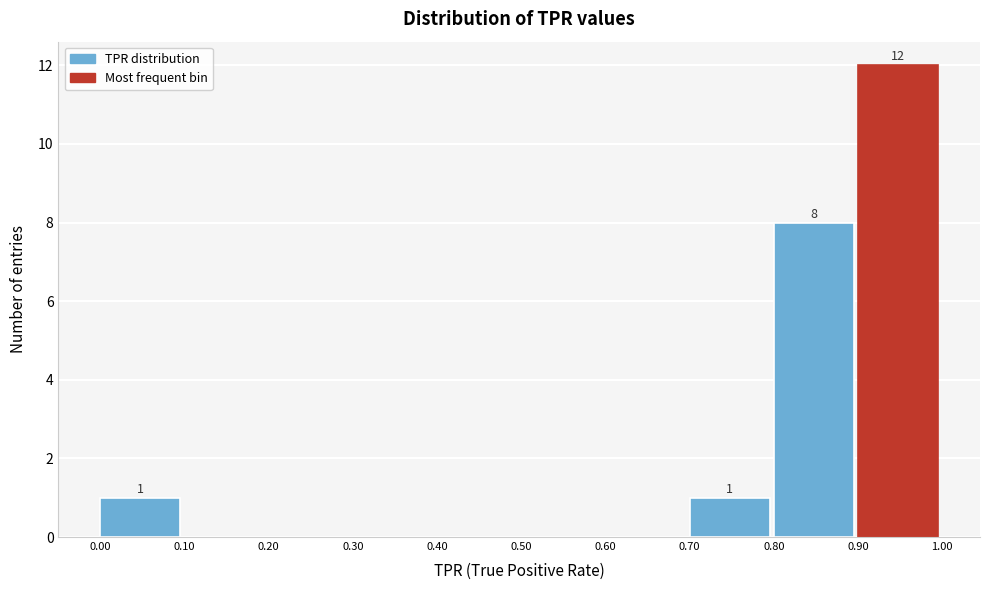

Over which range of the x-axis is the bar tallest?

0.90 to 1.00